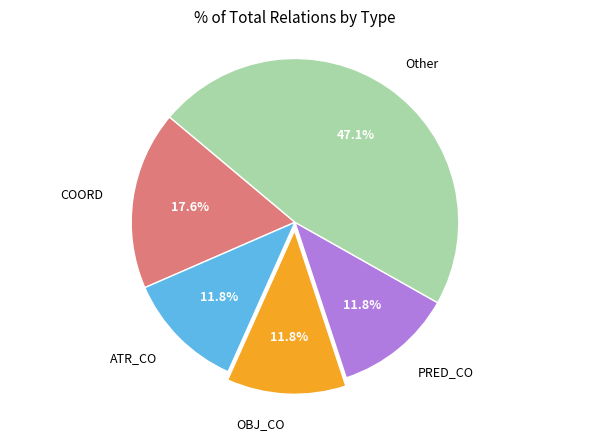

What percentage is NOT represented by PRED_CO?

88.2%